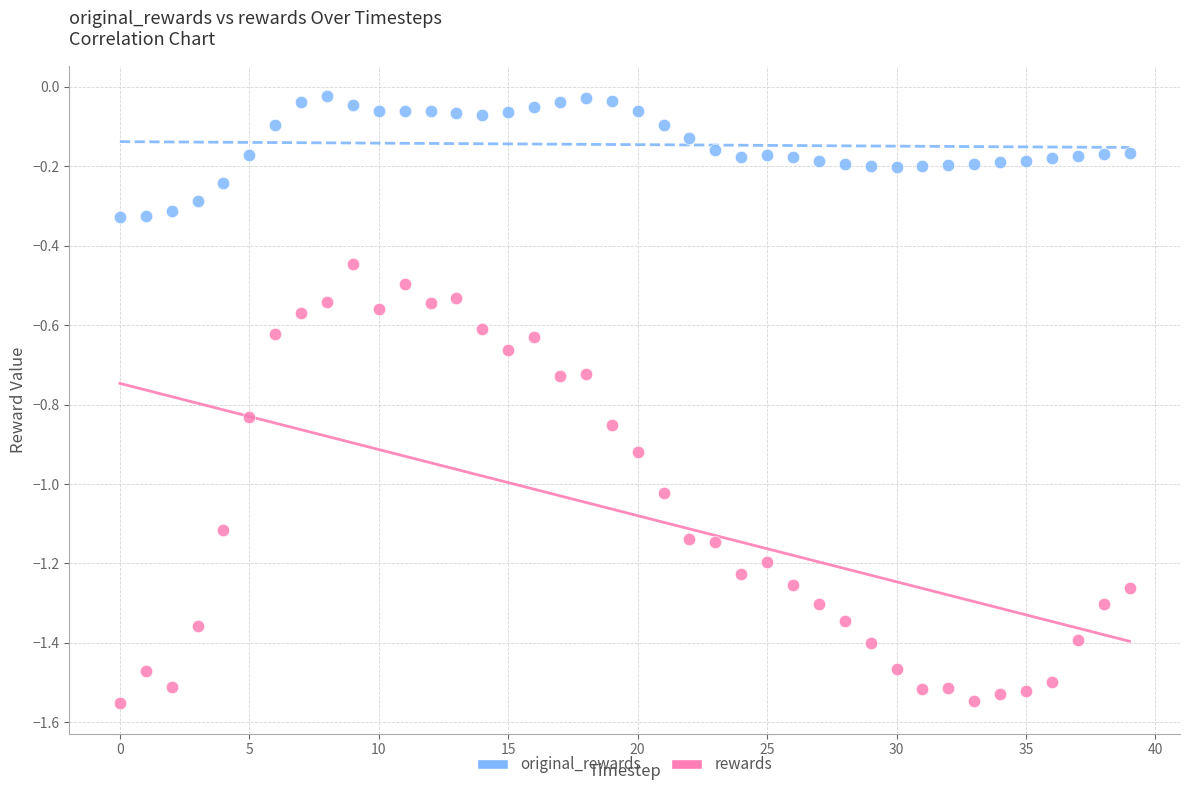

Which series has the largest Y range (max minus min)?

rewards